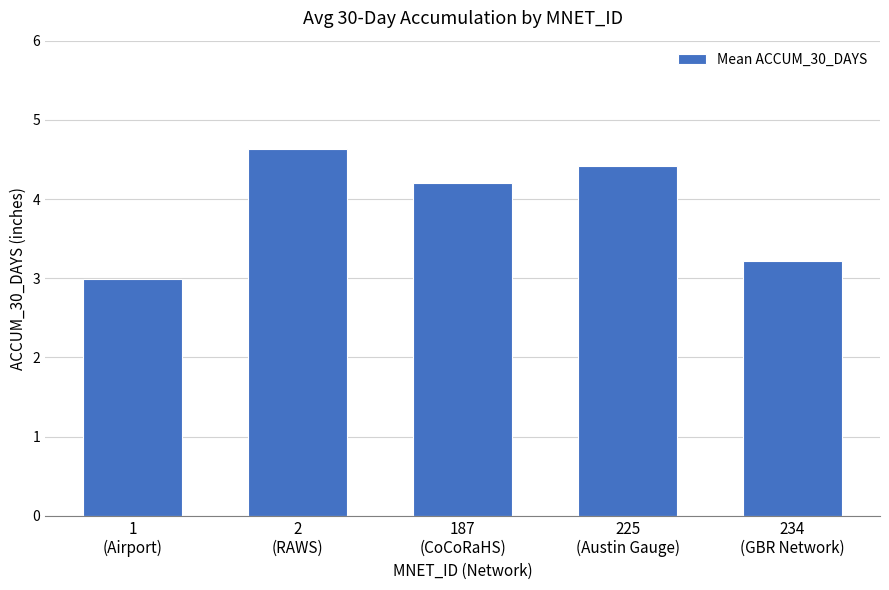

Is it true that the value at 225
(Austin Gauge) is 4.4?

True